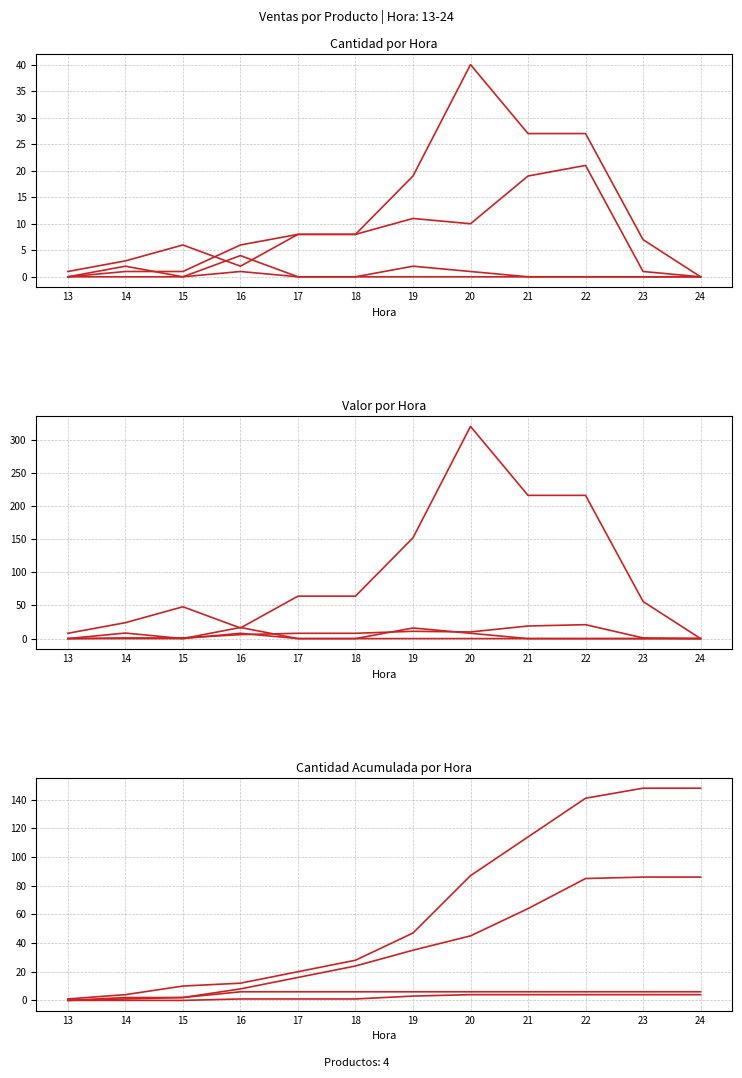

At which label is CALZONE closest to 74?

20